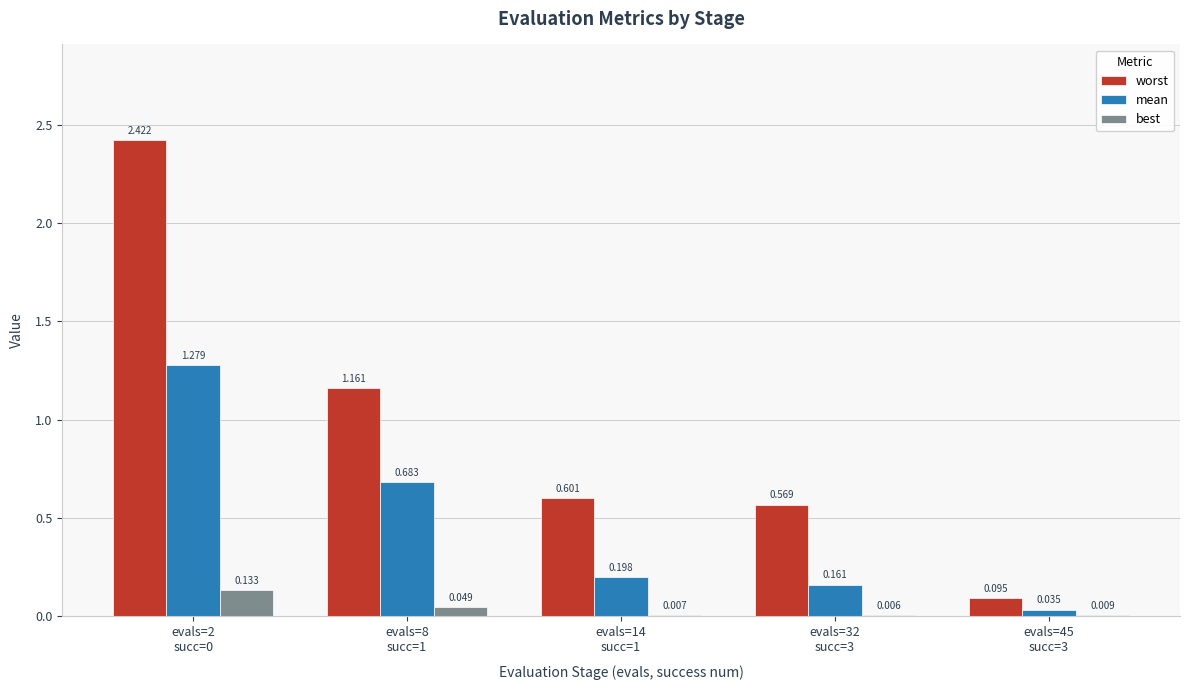

Is the value of mean at evals=32
succ=3 greater than the value of worst at evals=2
succ=0?

No